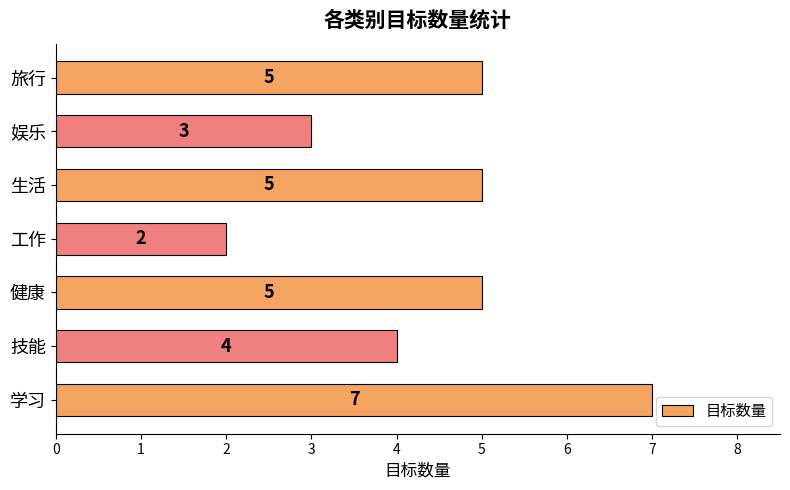

Read the value at 娱乐.

3